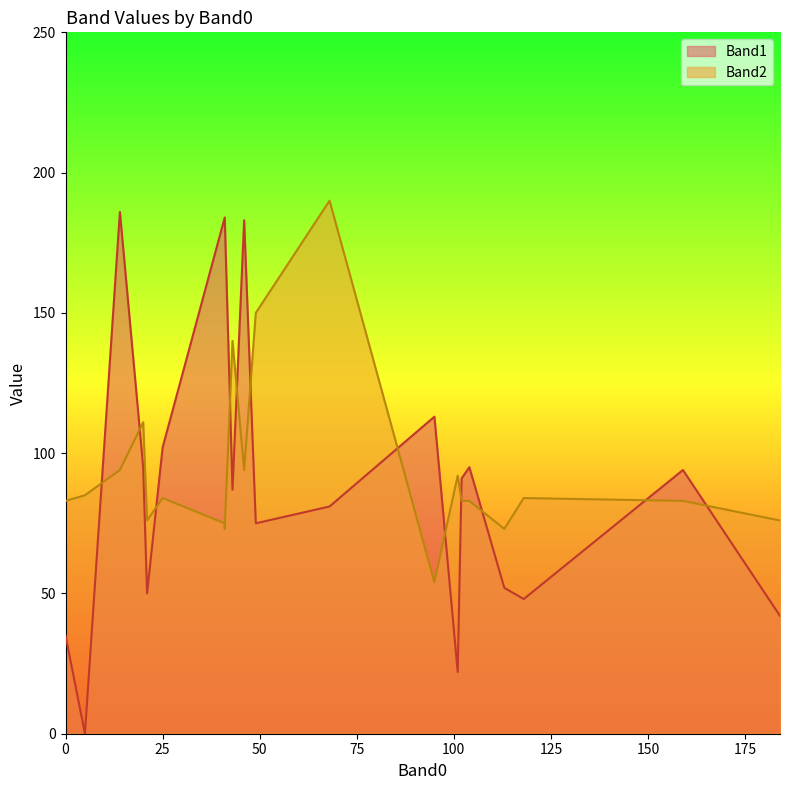

What is the sum of the Band1 values at 5 and 104?

95